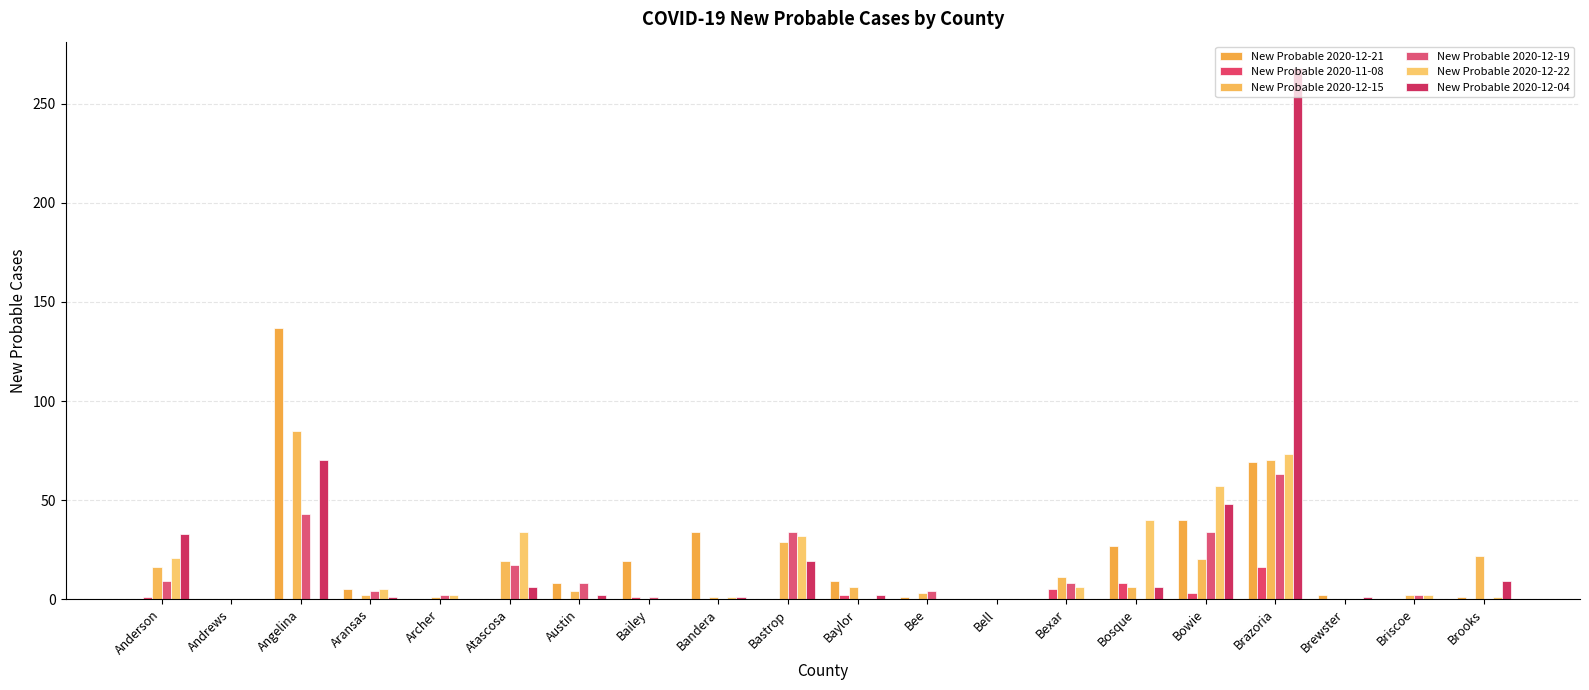

How many categories are shown in the chart?

20